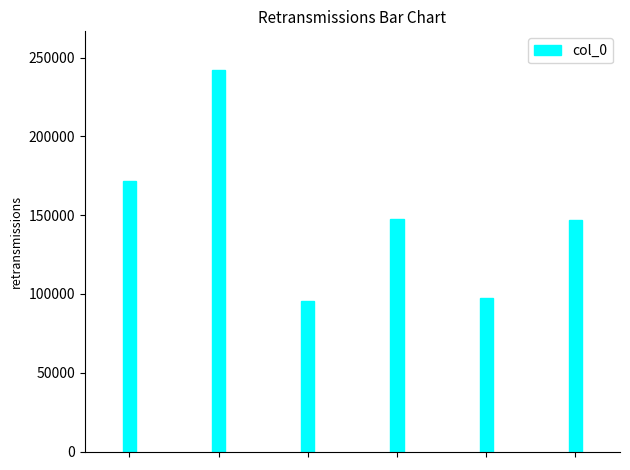

What is the maximum value shown in the chart?

242405